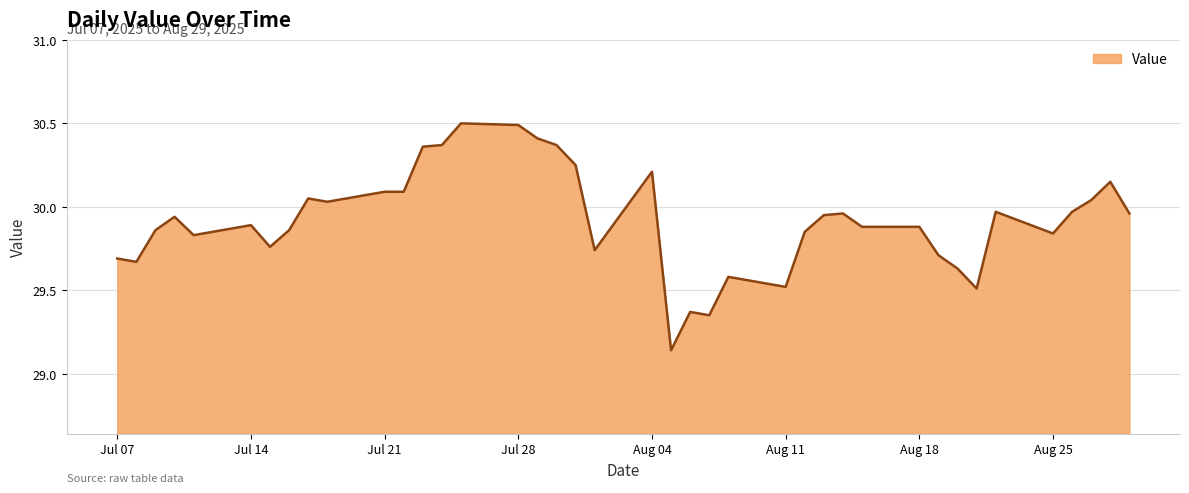

What is the greatest value displayed?

30.5